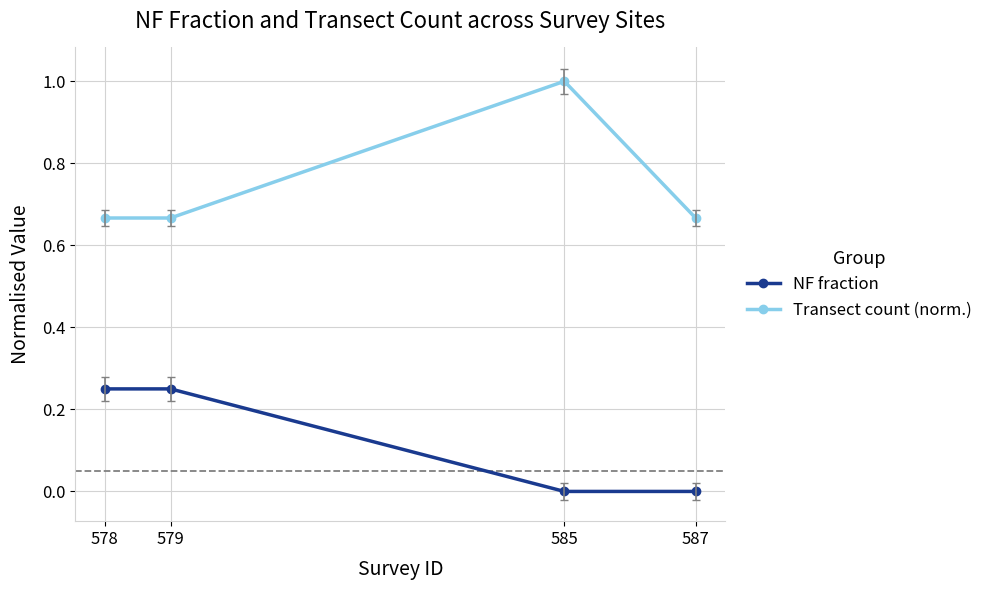

True or false: NF fraction and Transect count (norm.) cross at least once.

False